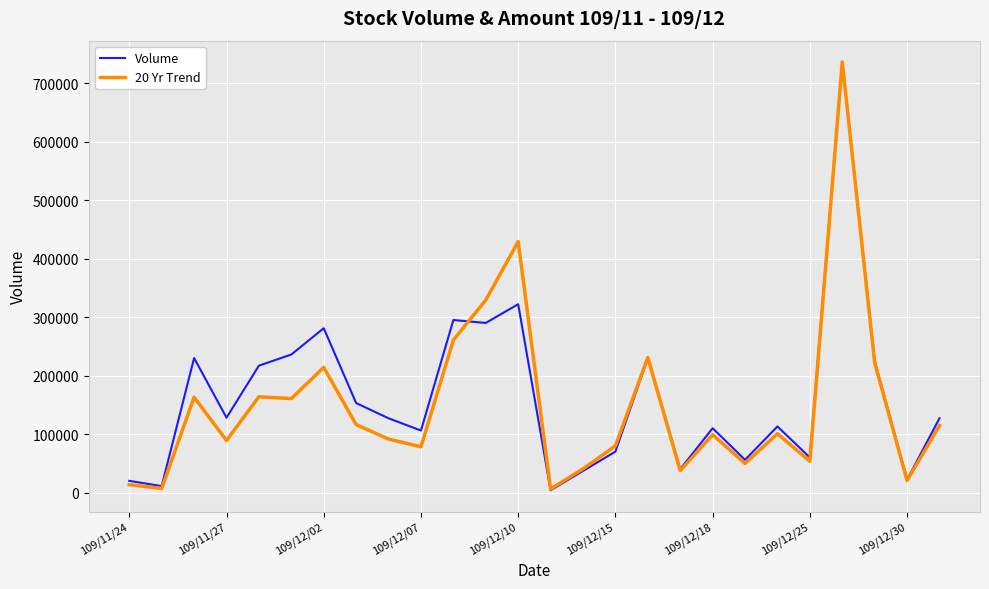

What are all the series names shown in the legend?

Volume, 20 Yr Trend